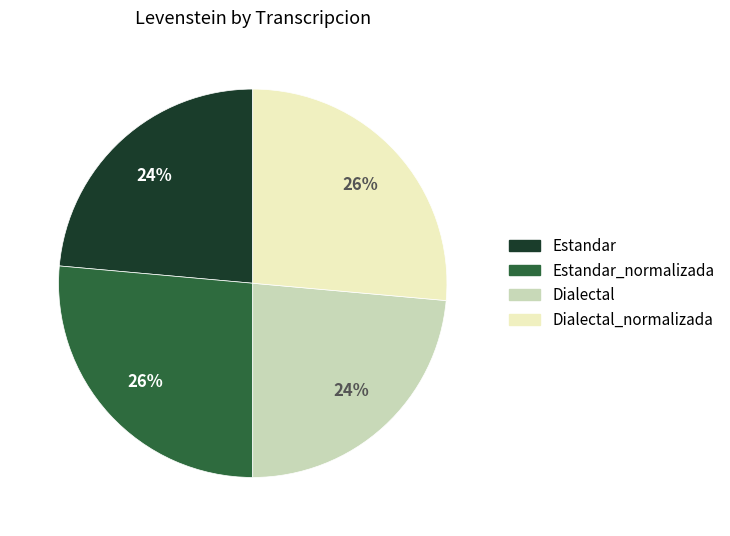

To the nearest percent, what is the combined percentage of Dialectal_normalizada and Dialectal?

50%